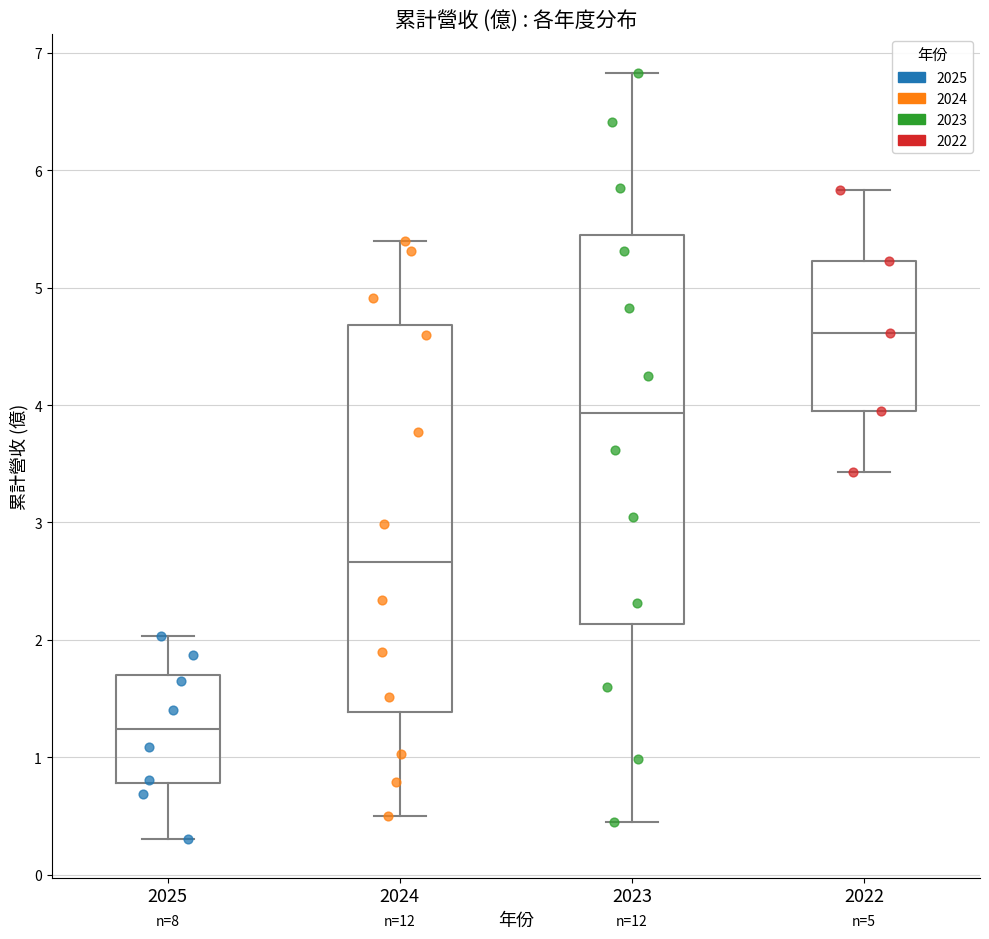

Where does the upper whisker of the box at x = 2023 end on the y-axis? The values are not printed on the chart, so give them approximately, as read against the axis.

6.8